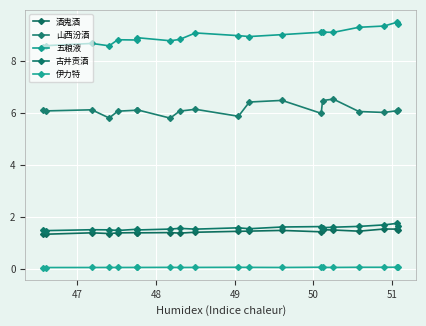

What is the difference between the maximum and minimum values in the 酒鬼酒 series?

0.2